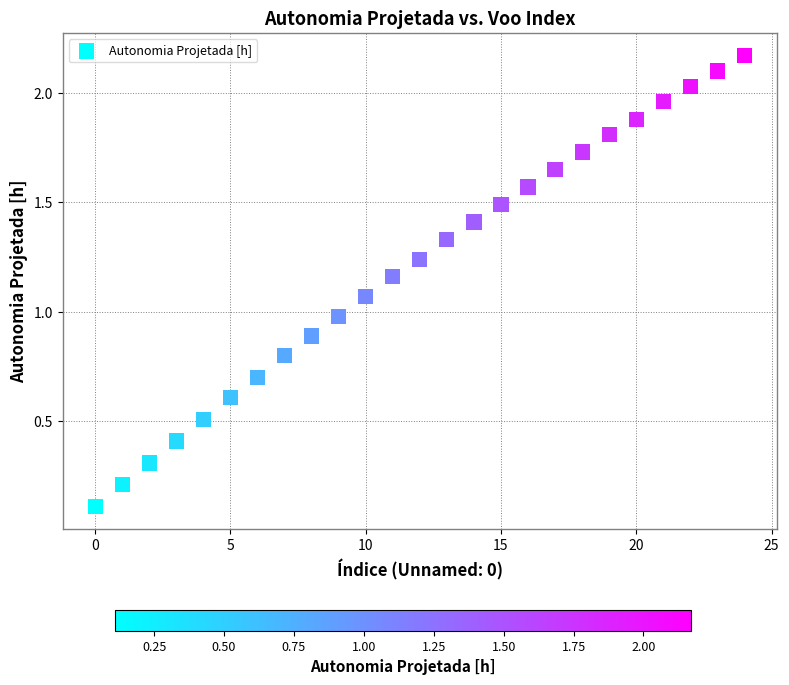

What is the range of Y values (max minus min)?

2.1